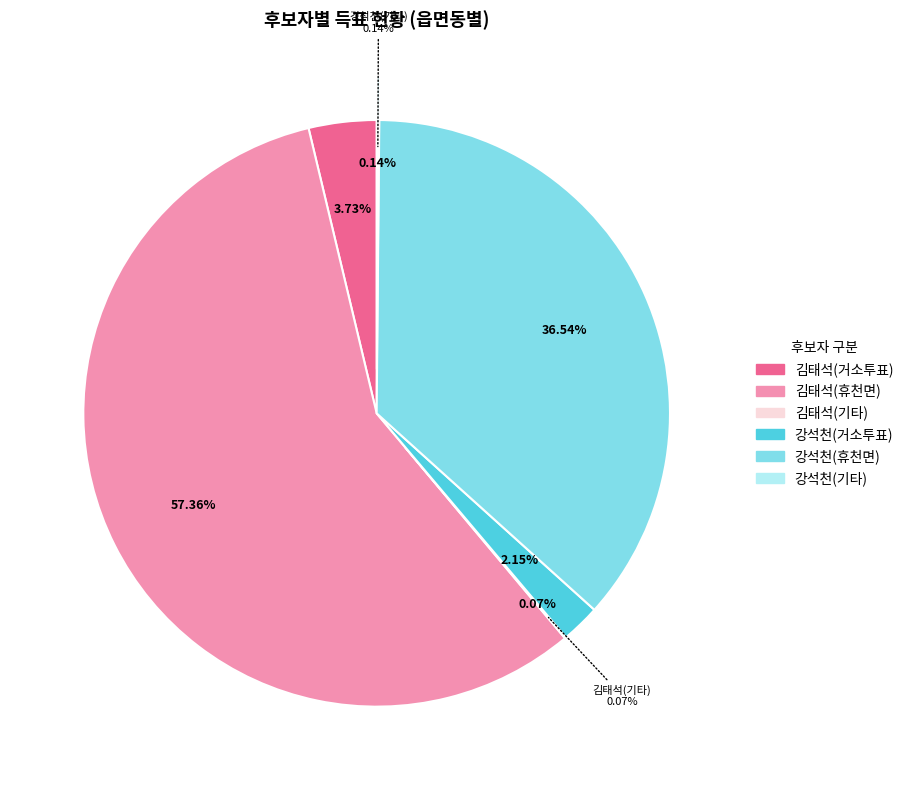

Does any single category account for the majority?

Yes